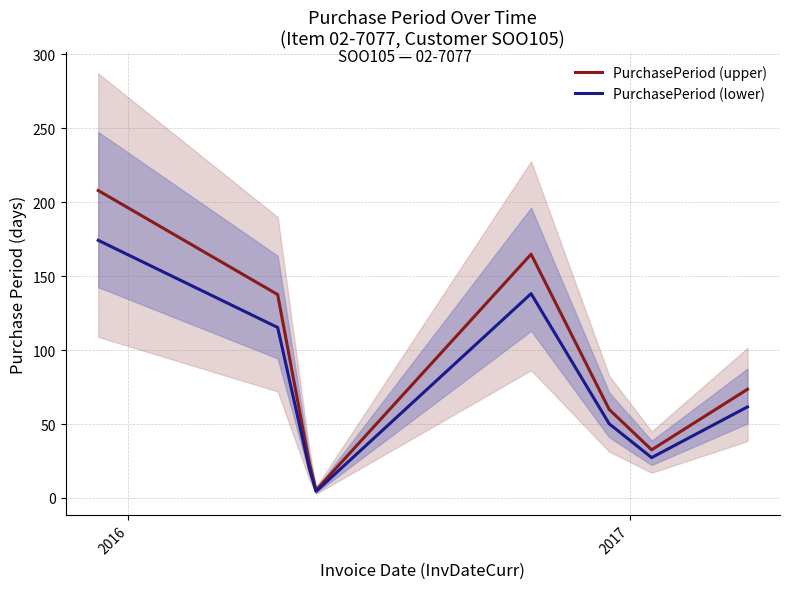

True or false: PurchasePeriod (lower) and PurchasePeriod (upper) intersect in this chart.

False